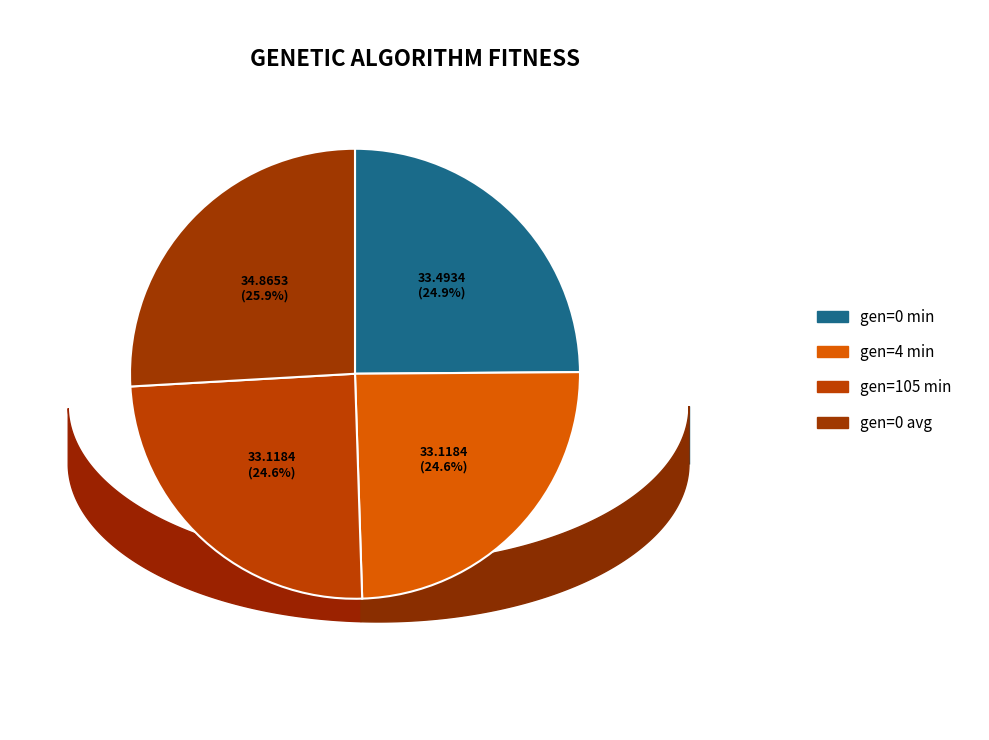

Does any single category account for the majority?

No